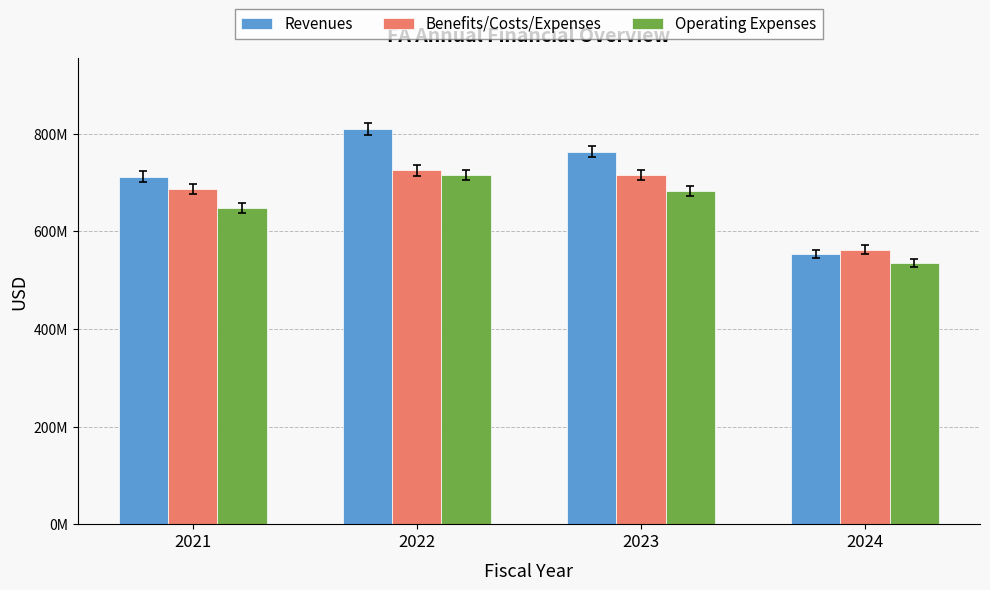

At how many categories does at least one series exceed 730531168?

2